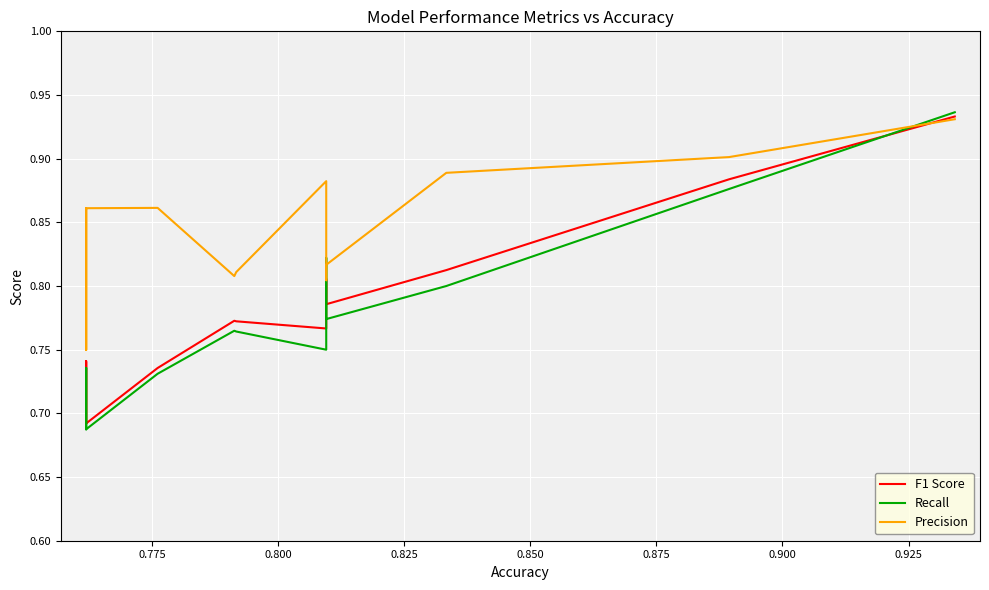

Is the value of Precision at 0.775 greater than the value of Recall at 10?

Yes